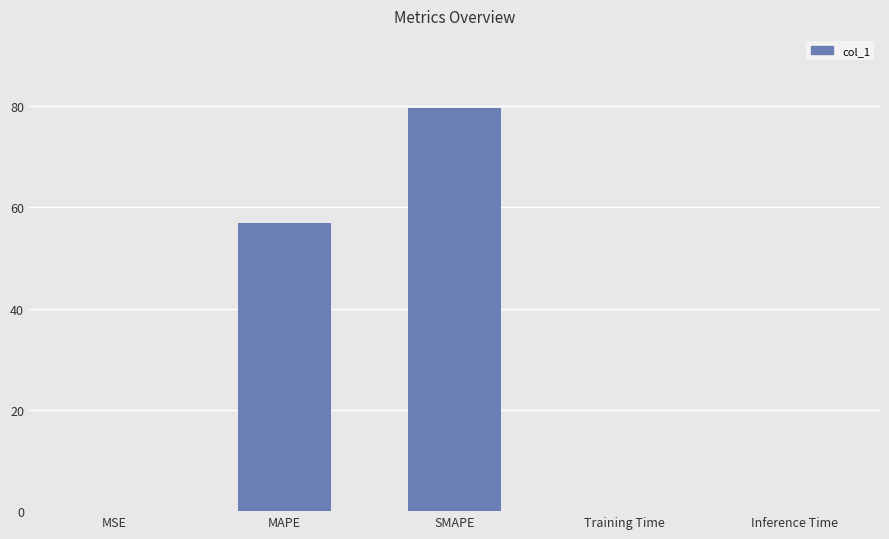

True or false: the data shows 0.0 at MSE.

True